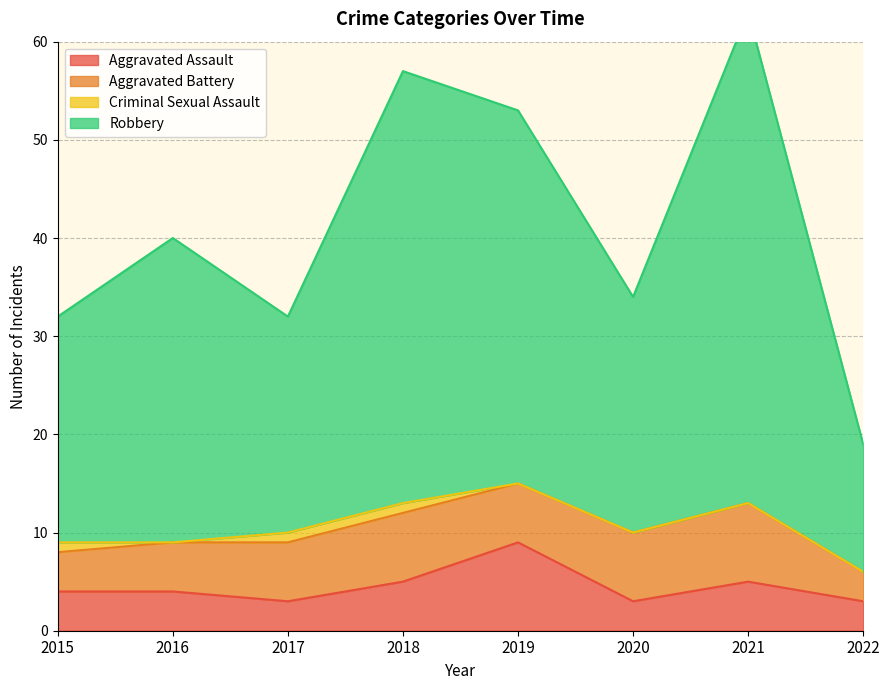

Where does the Robbery series first go above 40?

2018